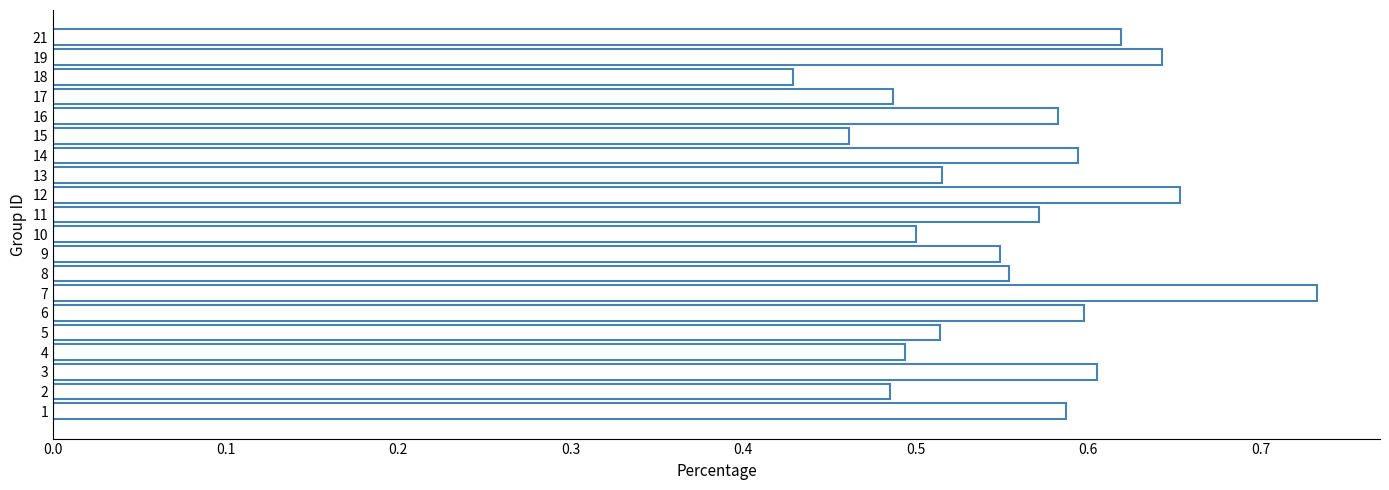

Which label corresponds to the largest value in the chart?

7